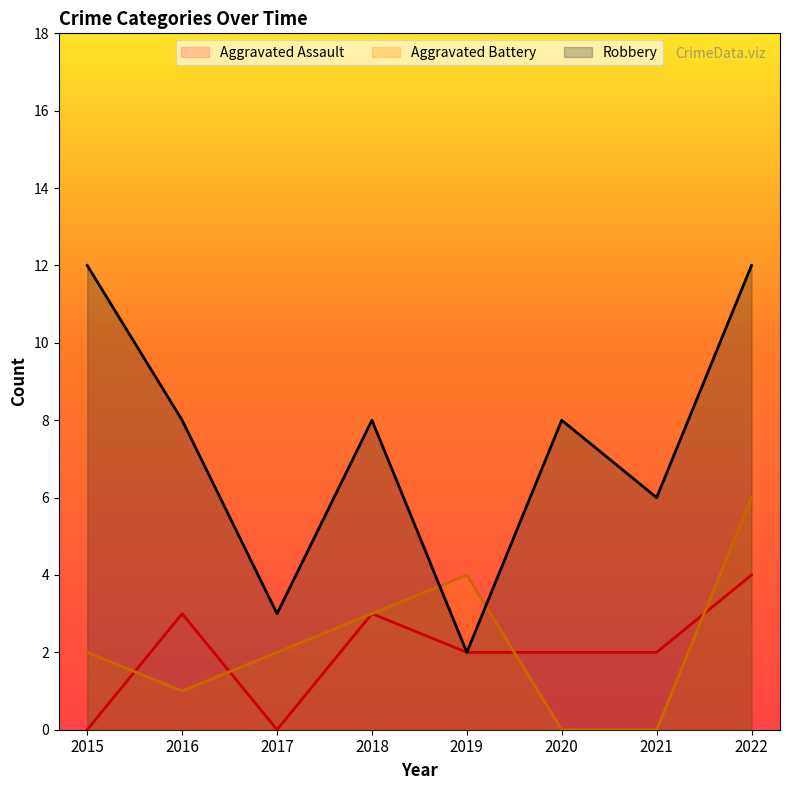

In Aggravated Battery, how many points are higher than both neighbors (excluding endpoints)?

1